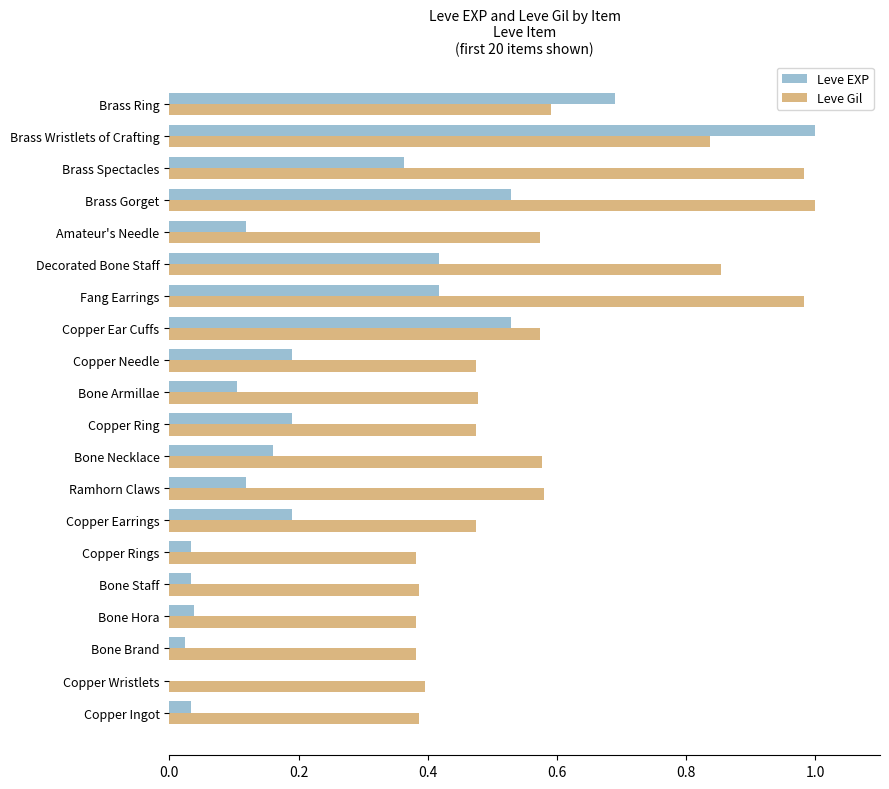

True or false: Leve EXP has a value of 0.3 at Copper Needle.

False